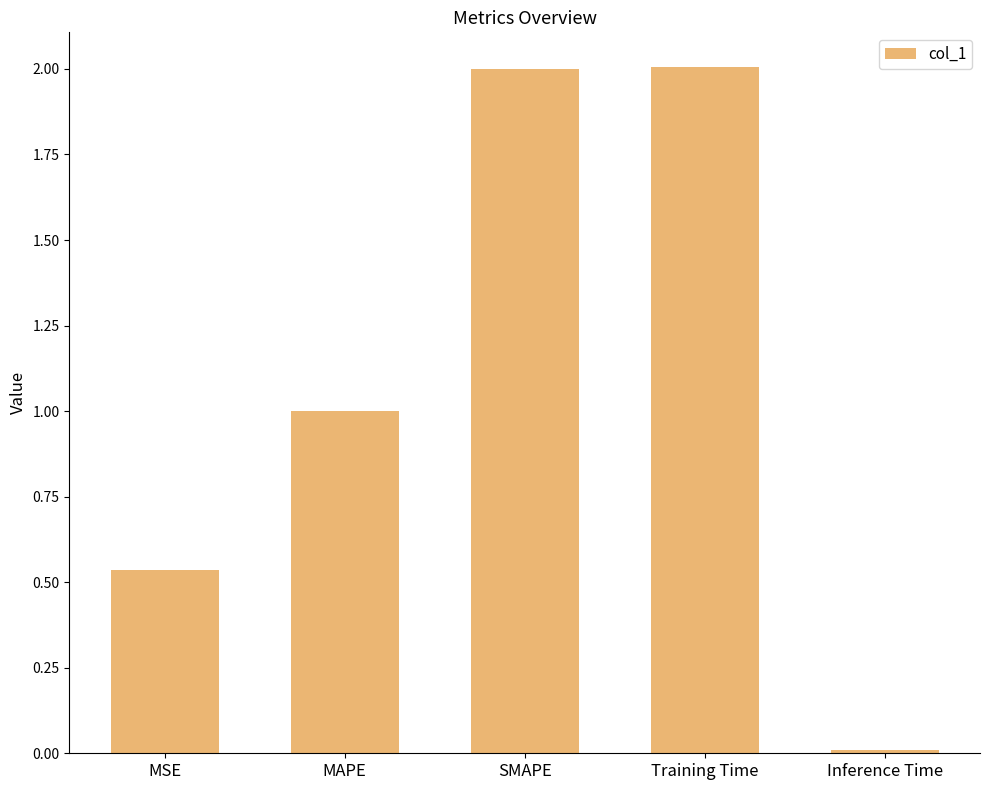

What is the difference between the maximum and minimum values?

2.0